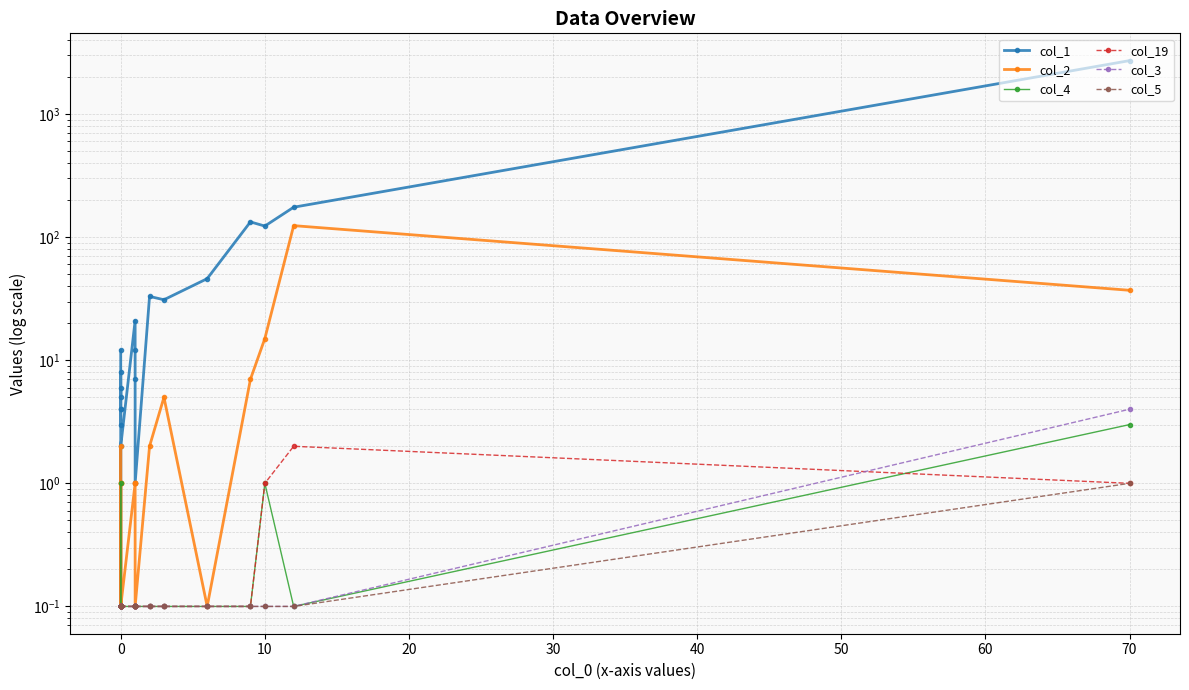

How many interior local valleys does the col_2 series have?

3